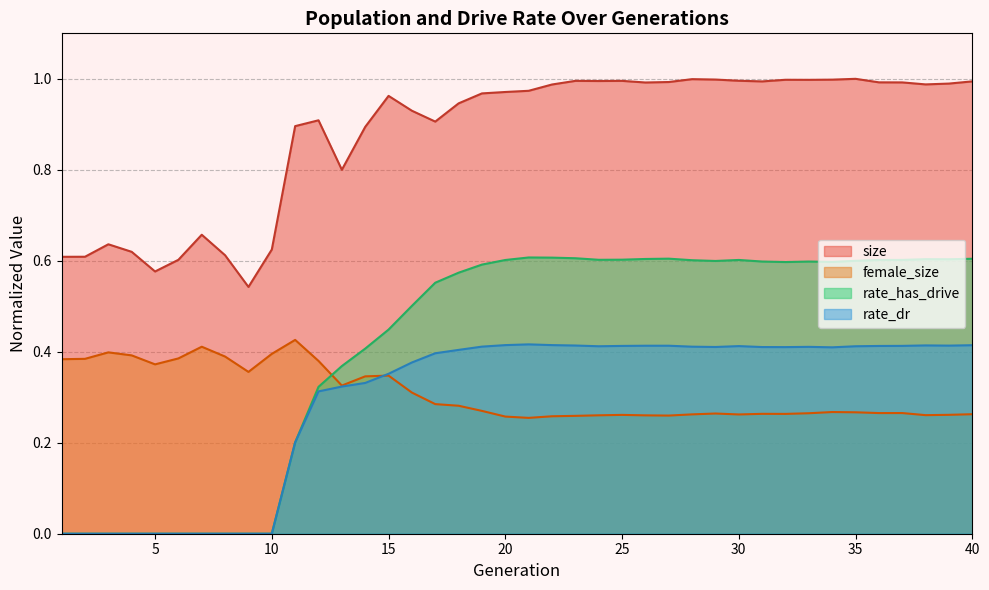

Reading left to right, list all the values displayed in this chart.

size: 1=0.6	2=0.6	3=0.6	4=0.6	5=0.6	6=0.6	7=0.7	8=0.6	9=0.5	10=0.6	11=0.9	12=0.9	13=0.8	14=0.9	15=1.0	16=0.9	17=0.9	18=0.9	19=1.0	20=1.0	21=1.0	22=1.0	23=1.0	24=1.0	25=1.0	26=1.0	27=1.0	28=1.0	29=1.0	30=1.0	31=1.0	32=1.0	33=1.0	34=1.0	35=1.0	36=1.0	37=1.0	38=1.0	39=1.0	40=1.0
female_size: 1=0.4	2=0.4	3=0.4	4=0.4	5=0.4	6=0.4	7=0.4	8=0.4	9=0.4	10=0.4	11=0.4	12=0.4	13=0.3	14=0.3	15=0.3	16=0.3	17=0.3	18=0.3	19=0.3	20=0.3	21=0.3	22=0.3	23=0.3	24=0.3	25=0.3	26=0.3	27=0.3	28=0.3	29=0.3	30=0.3	31=0.3	32=0.3	33=0.3	34=0.3	35=0.3	36=0.3	37=0.3	38=0.3	39=0.3	40=0.3
rate_has_drive: 1=0.0	2=0.0	3=0.0	4=0.0	5=0.0	6=0.0	7=0.0	8=0.0	9=0.0	10=0.0	11=0.2	12=0.3	13=0.4	14=0.4	15=0.4	16=0.5	17=0.6	18=0.6	19=0.6	20=0.6	21=0.6	22=0.6	23=0.6	24=0.6	25=0.6	26=0.6	27=0.6	28=0.6	29=0.6	30=0.6	31=0.6	32=0.6	33=0.6	34=0.6	35=0.6	36=0.6	37=0.6	38=0.6	39=0.6	40=0.6
rate_dr: 1=0.0	2=0.0	3=0.0	4=0.0	5=0.0	6=0.0	7=0.0	8=0.0	9=0.0	10=0.0	11=0.2	12=0.3	13=0.3	14=0.3	15=0.4	16=0.4	17=0.4	18=0.4	19=0.4	20=0.4	21=0.4	22=0.4	23=0.4	24=0.4	25=0.4	26=0.4	27=0.4	28=0.4	29=0.4	30=0.4	31=0.4	32=0.4	33=0.4	34=0.4	35=0.4	36=0.4	37=0.4	38=0.4	39=0.4	40=0.4